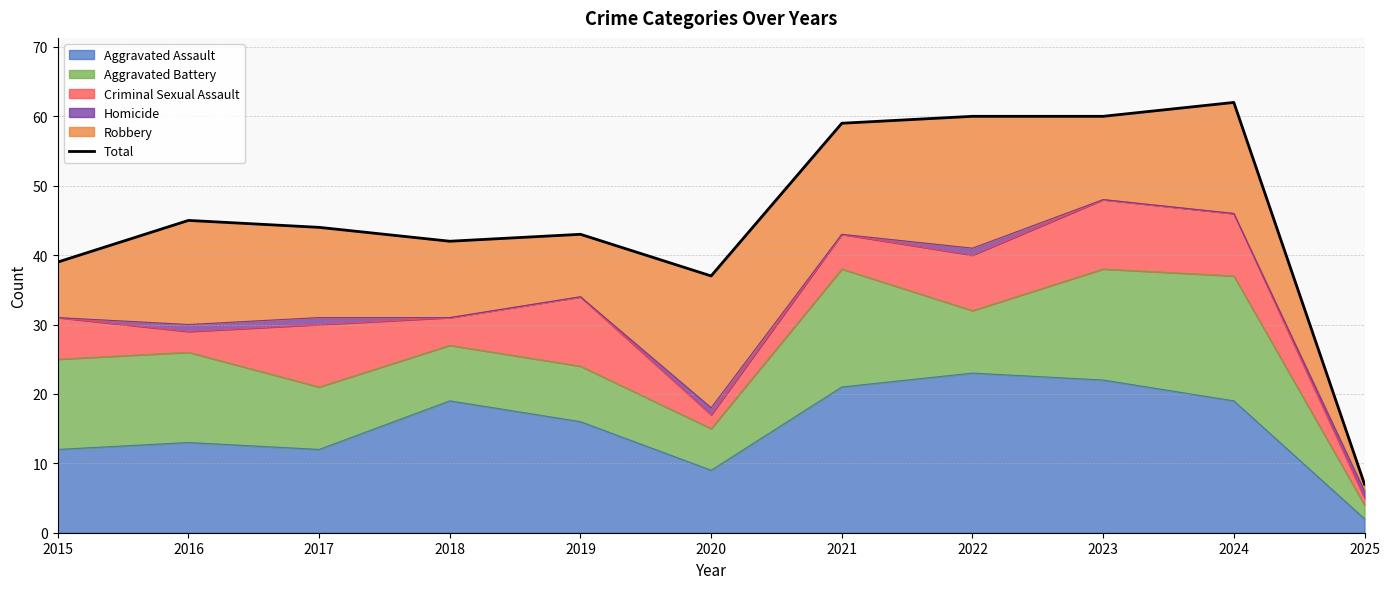

What is the change in value from 2017 to 2023?

+16